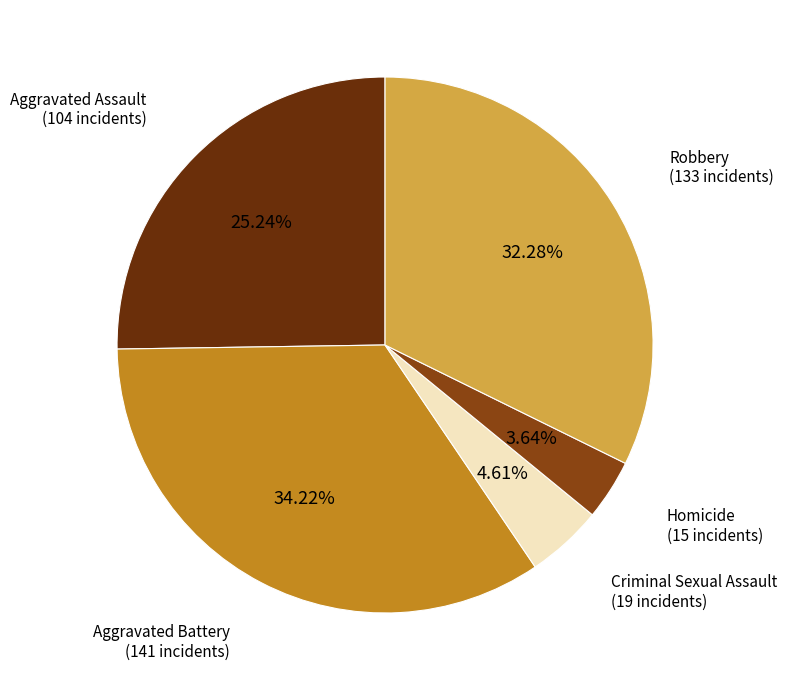

Is there a majority slice in this chart?

No